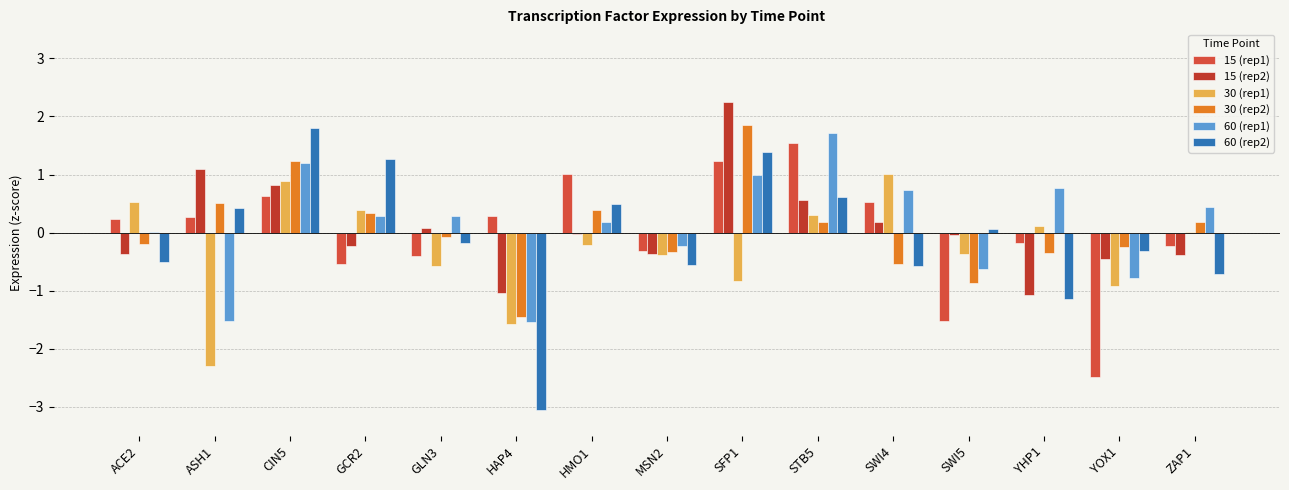

Are the bars horizontal?

No